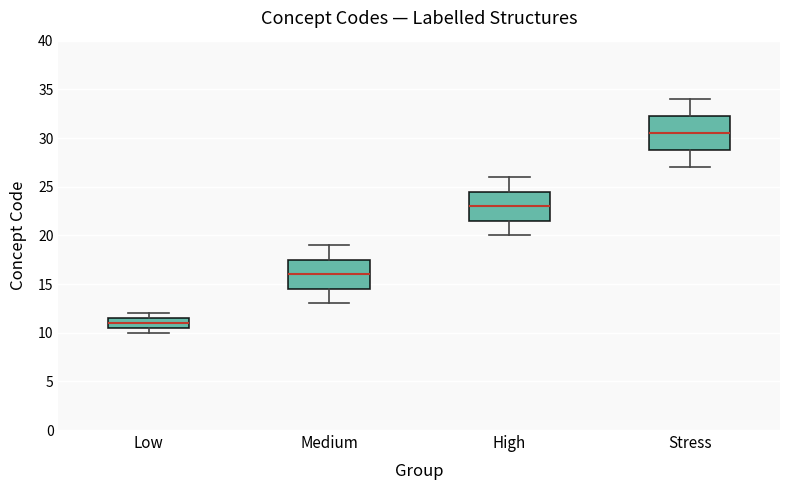

Which box has the highest median line?

Stress